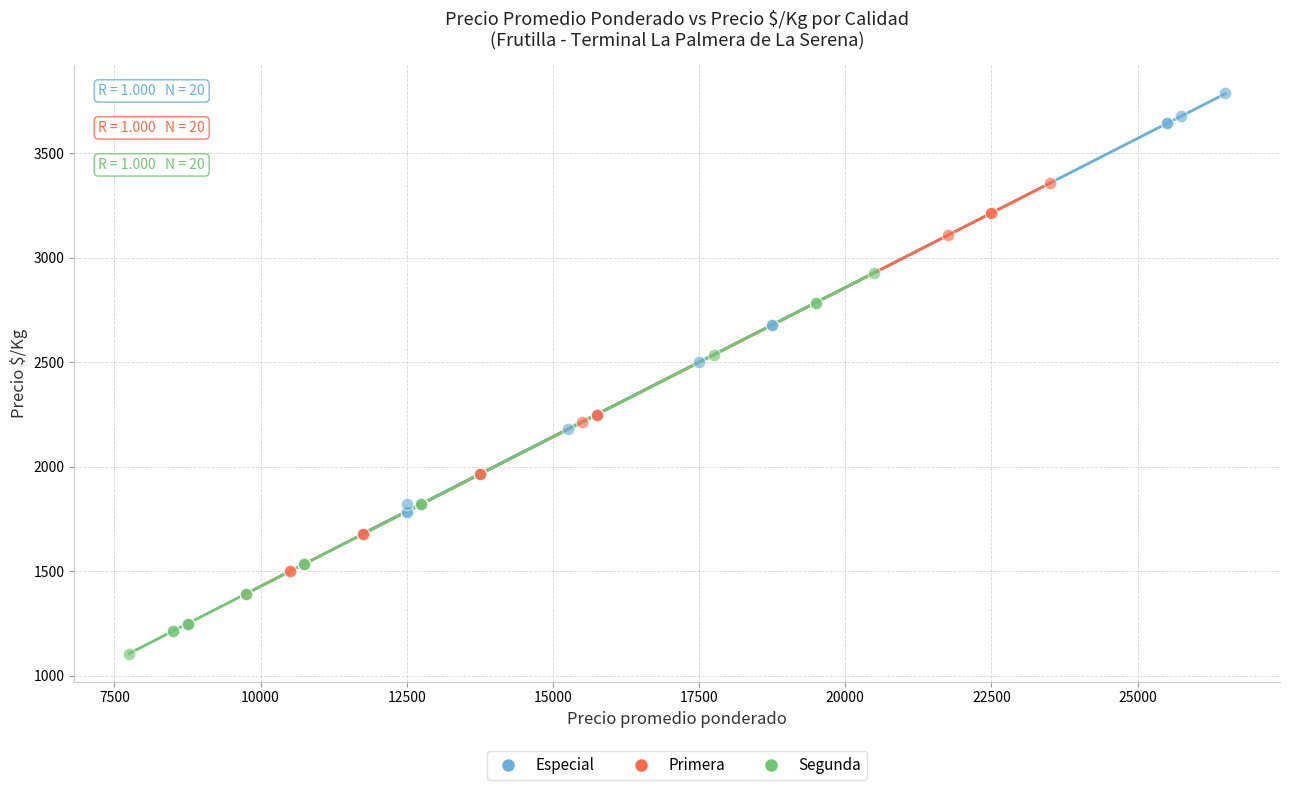

Which series has the widest spread of Y values?

Especial